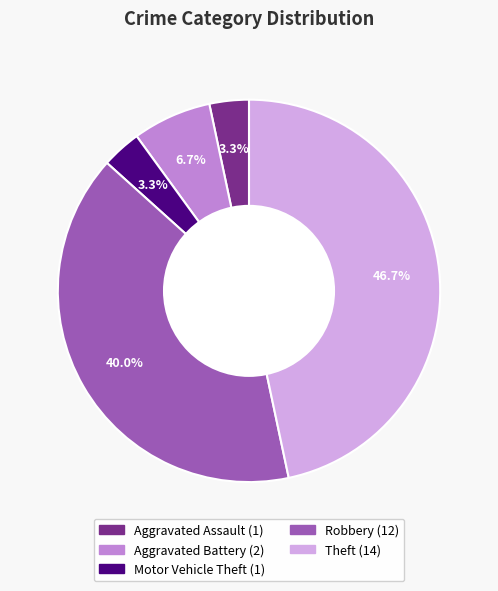

What percentage is the Theft slice, to the nearest percent?

47%